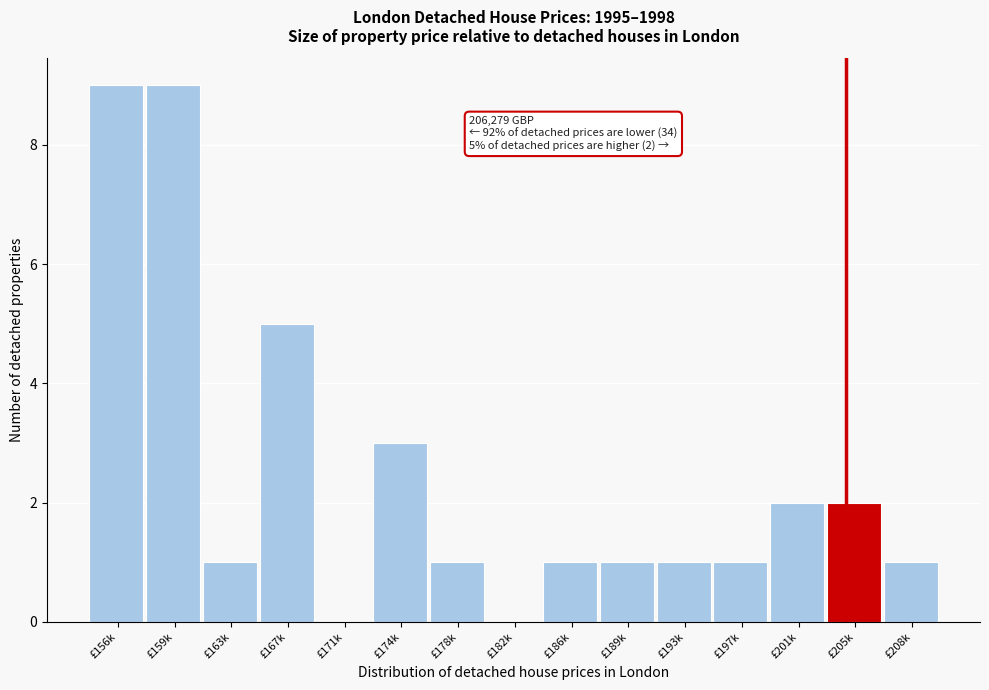

Reading left to right, what are all the values shown in this chart?

£156k=9	£159k=9	£163k=1	£167k=5	£171k=0	£174k=3	£178k=1	£182k=0	£186k=1	£189k=1	£193k=1	£197k=1	£201k=2	£205k=2	£208k=1